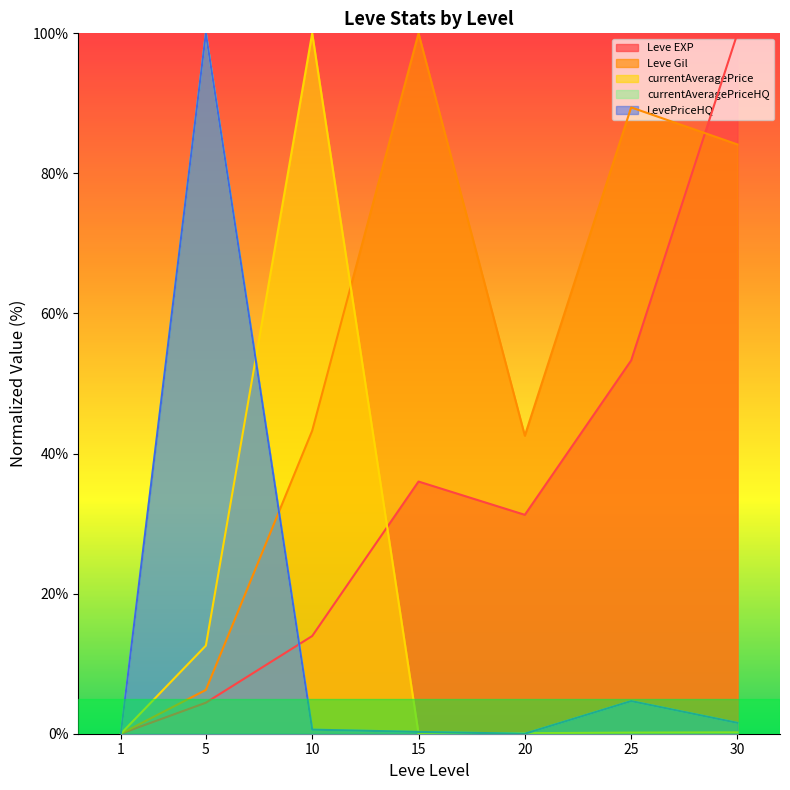

True or false: Leve Gil has a value of 42.5 at 20.

True